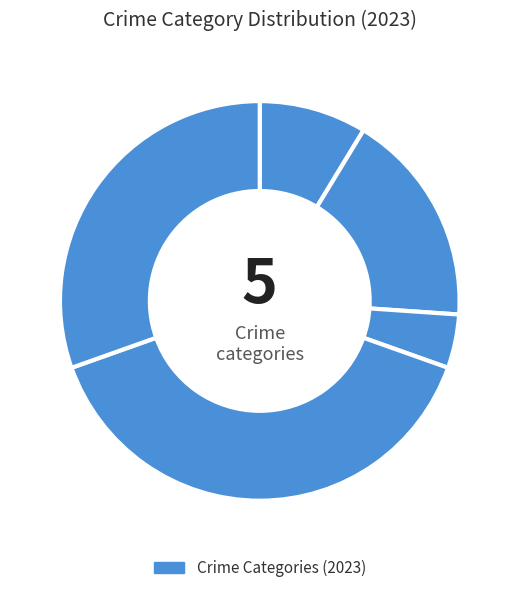

Count the number of slices in the pie.

5